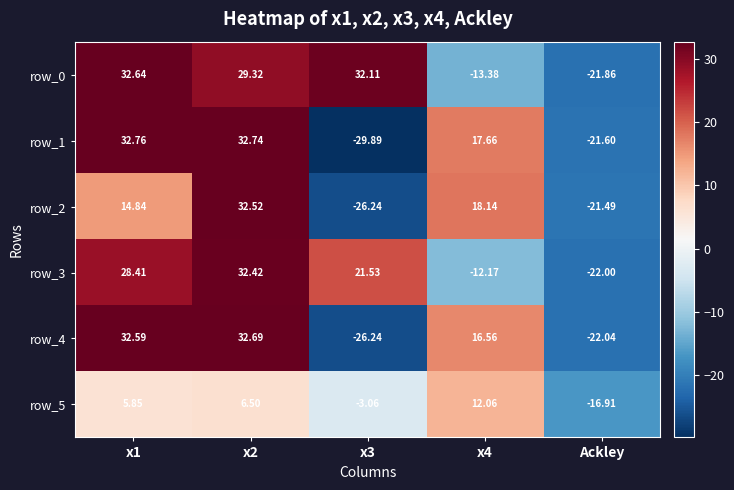

Where does the row_2 series first go above 14?

x1